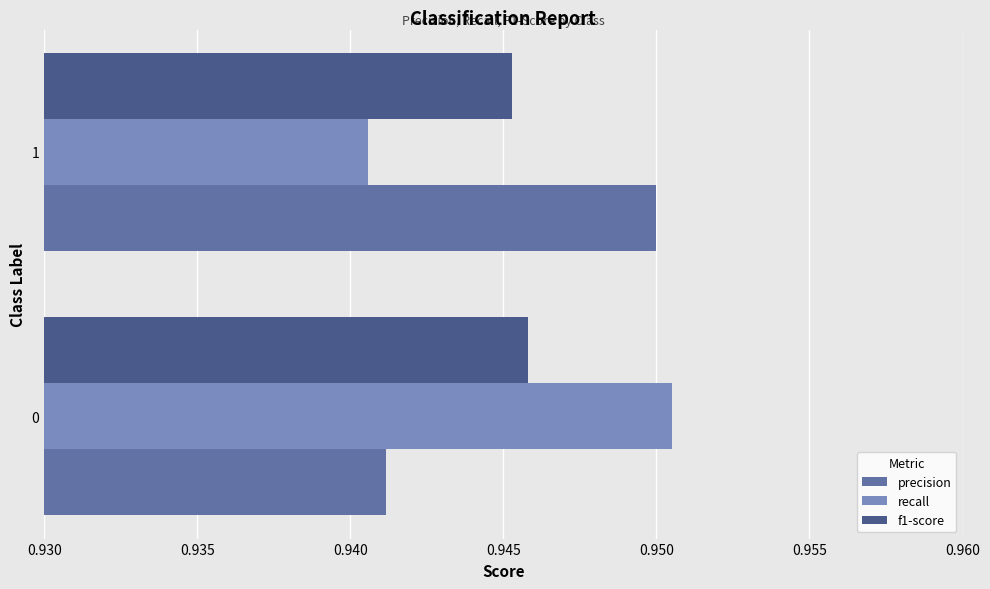

At which category is the sum across all series the highest?

0